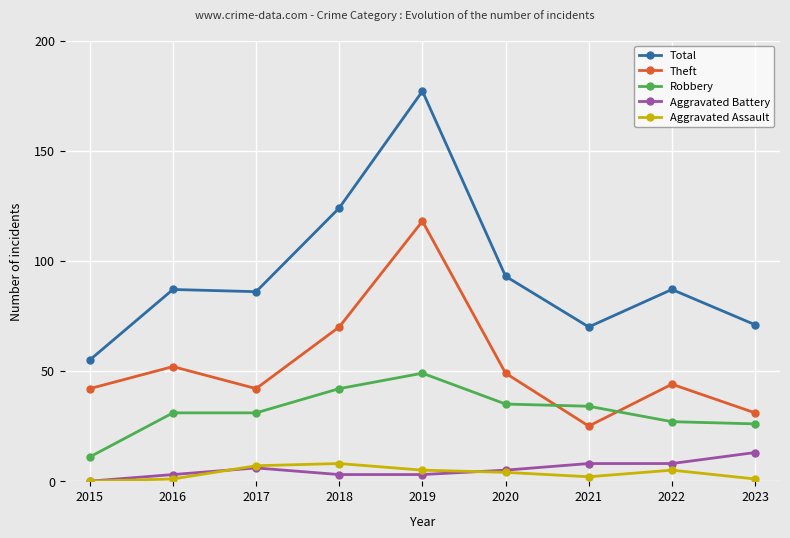

What is the spread (max minus min) of values at 2020?

89